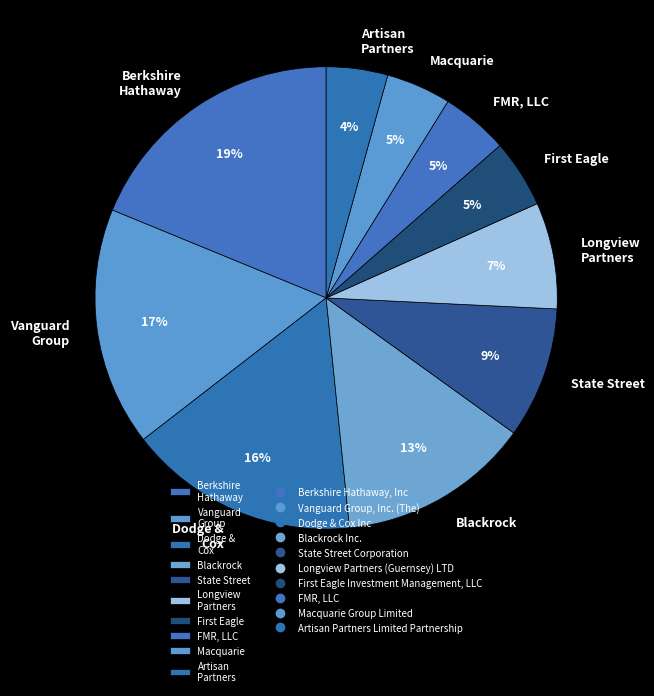

Is there any slice that represents more than half of the pie?

No